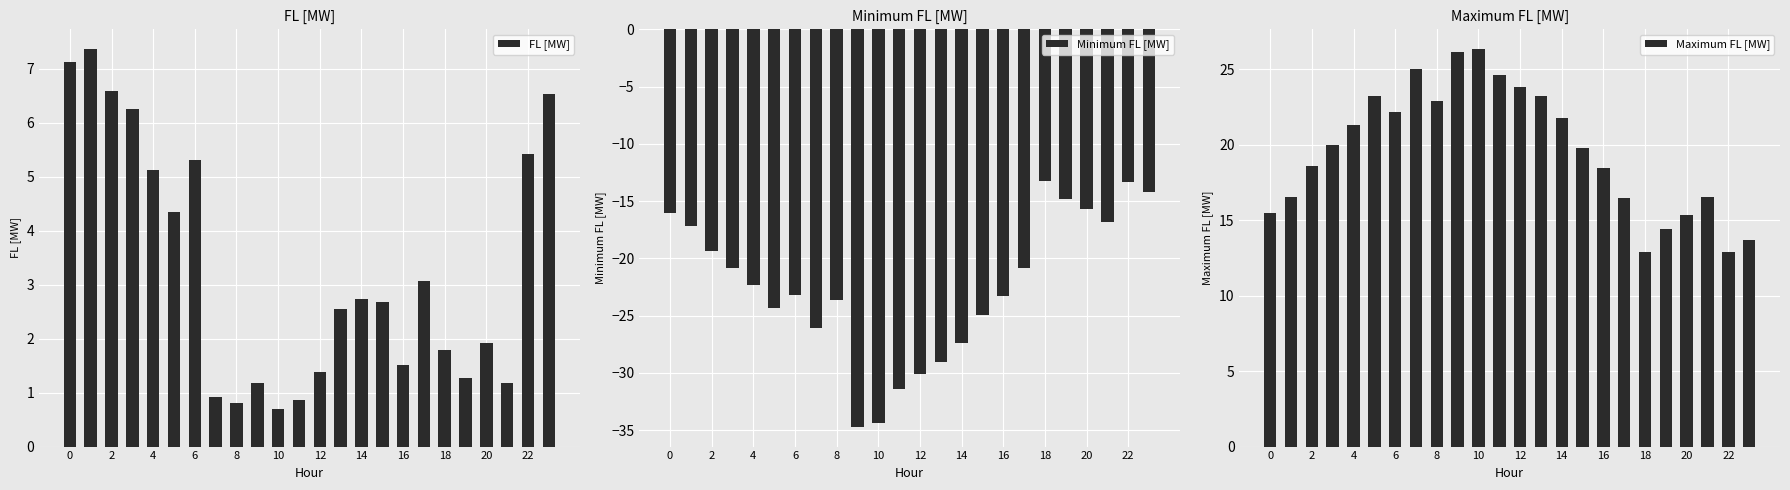

What is the sum of all FL [MW] values?

78.6